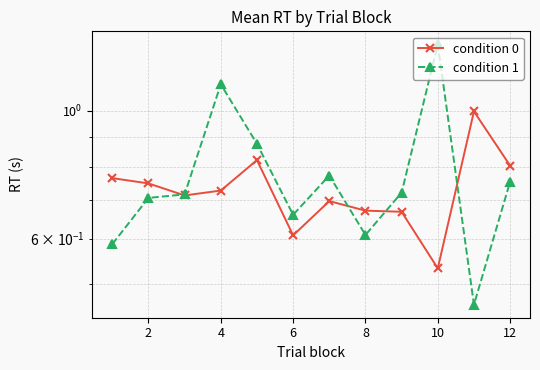

Reading right to left, what are all the values shown in this chart?

condition 0: 0.8	1.0	0.5	0.7	0.7	0.7	0.6	0.8	0.7	0.7	0.7	0.8
condition 1: 0.8	0.5	1.3	0.7	0.6	0.8	0.7	0.9	1.1	0.7	0.7	0.6